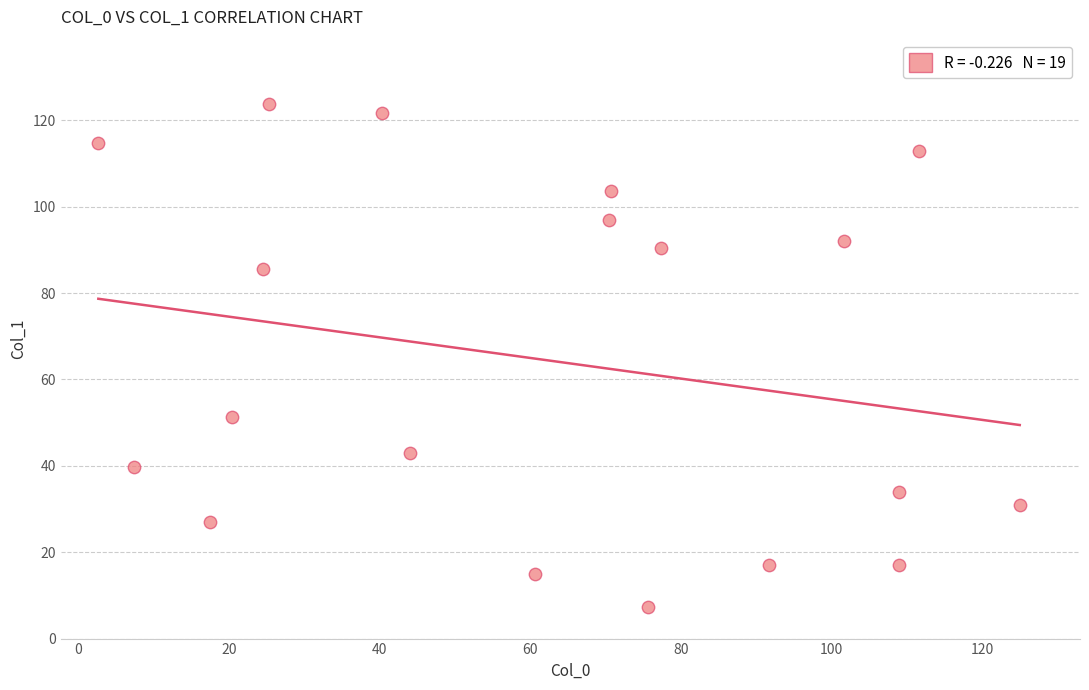

What is the range of Y values (max minus min)?

116.3